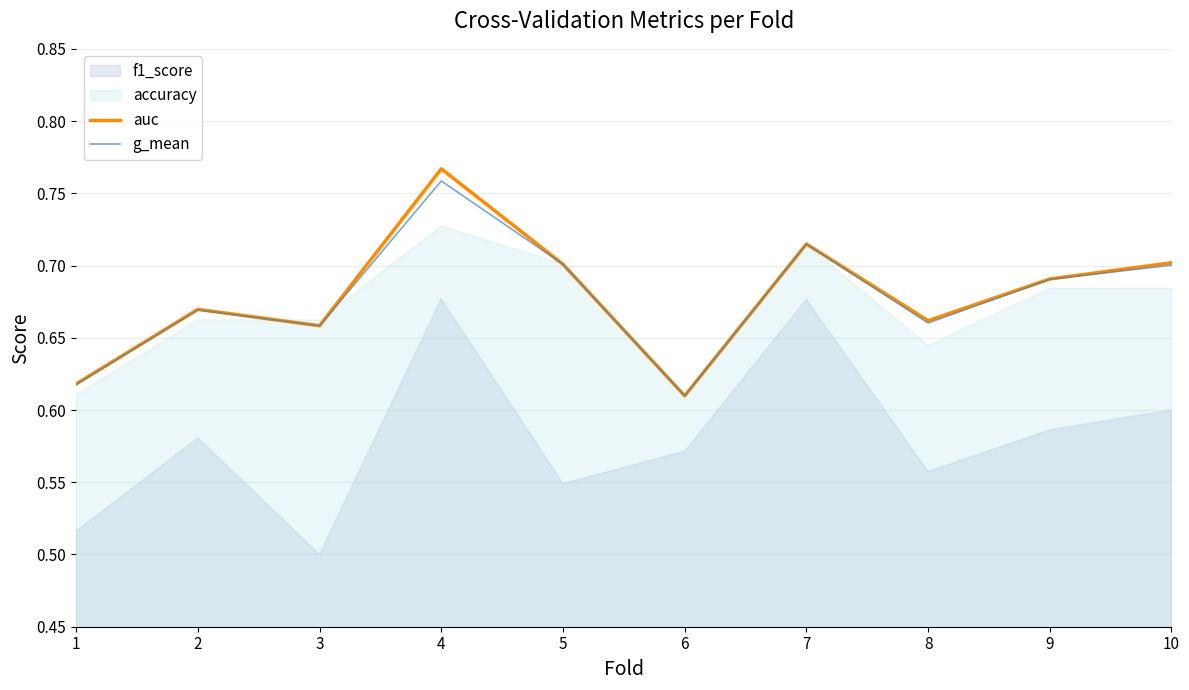

In g_mean, how many points are lower than both neighbors (excluding endpoints)?

3